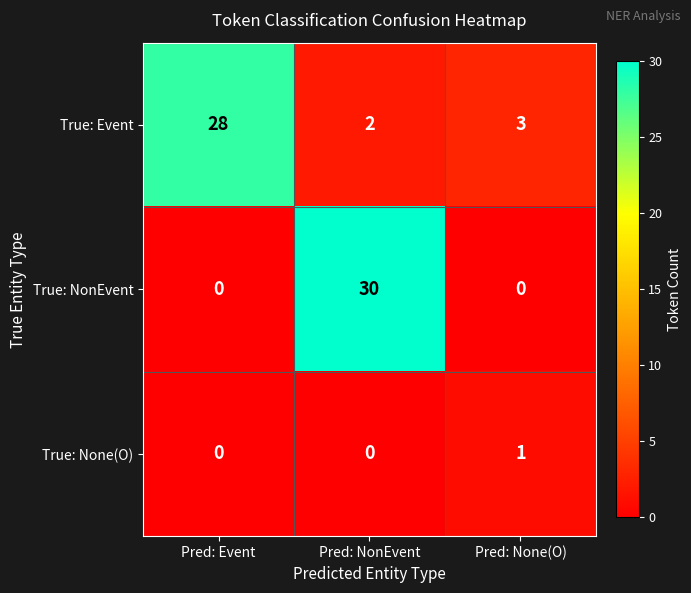

Which series has the largest total across all categories?

True: Event